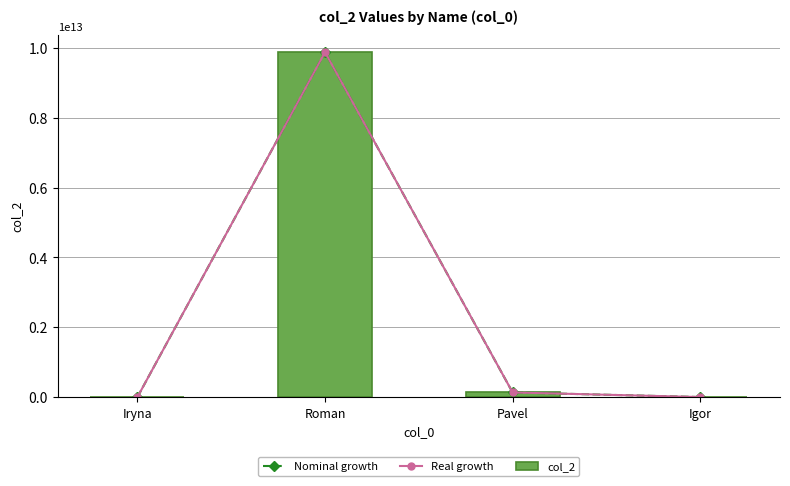

At which label does Real growth first exceed 135648977777?

Roman